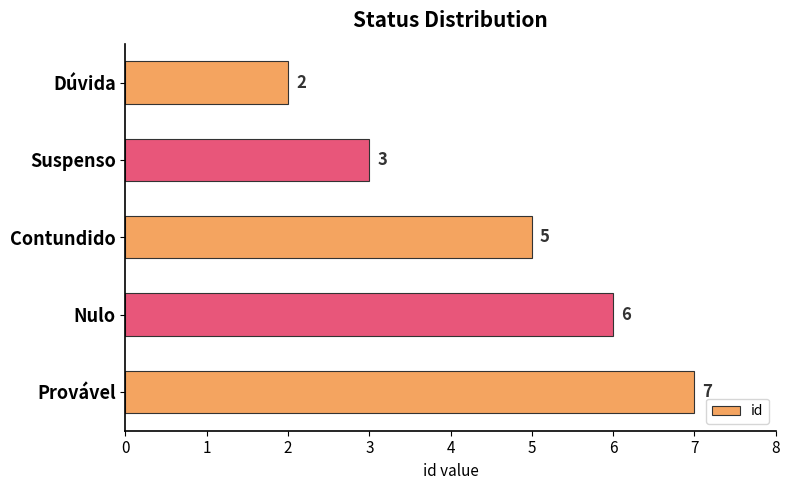

Approximately how many times larger is the value at Suspenso compared to Contundido?

0.6